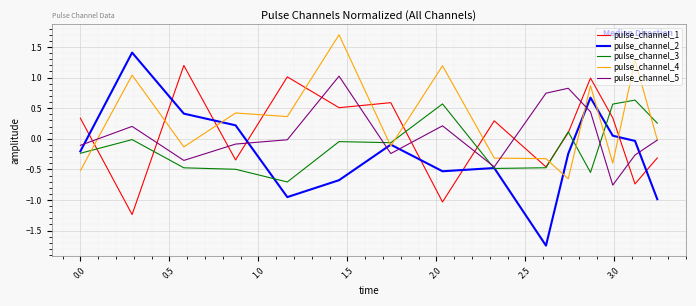

What is the maximum value for pulse_channel_1?

1.2